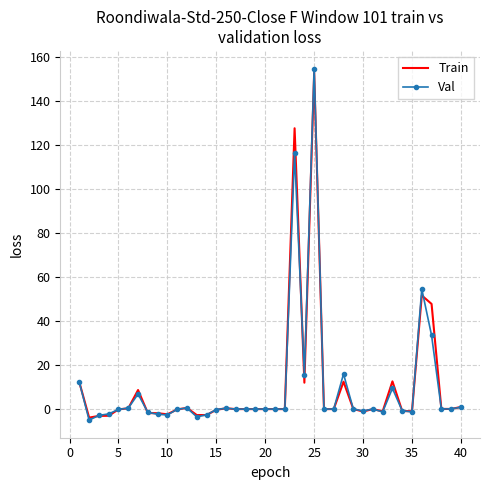

What is the greatest value displayed?

154.7